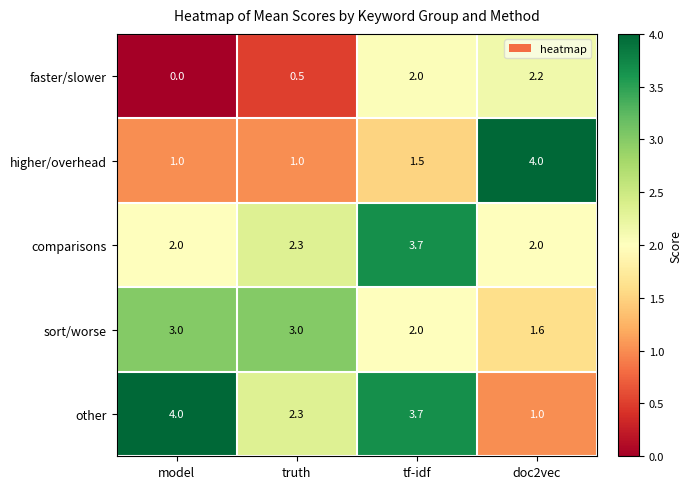

Rank the series at doc2vec from highest to lowest value.

higher/overhead, faster/slower, comparisons, sort/worse, other